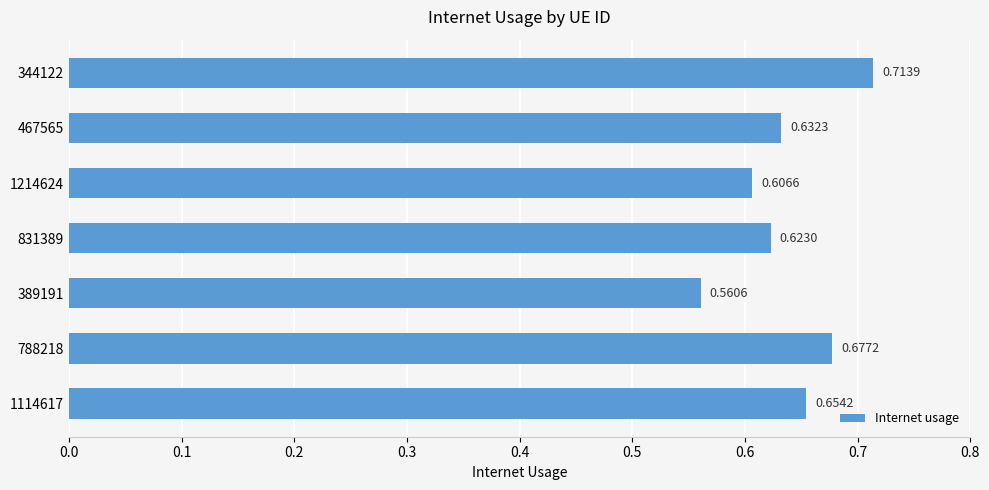

Which has a higher value, 467565 or 1214624?

467565